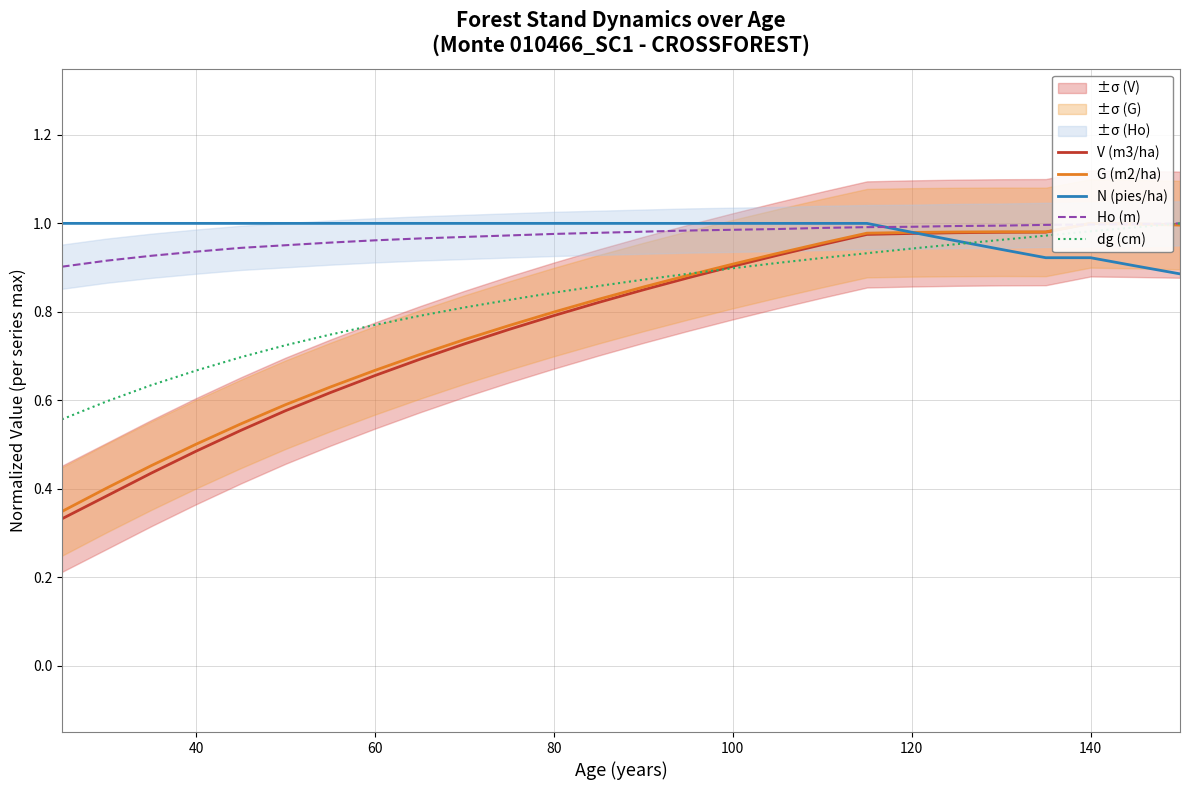

The value of N (pies/ha) at 40 is 1.0. True or false?

True